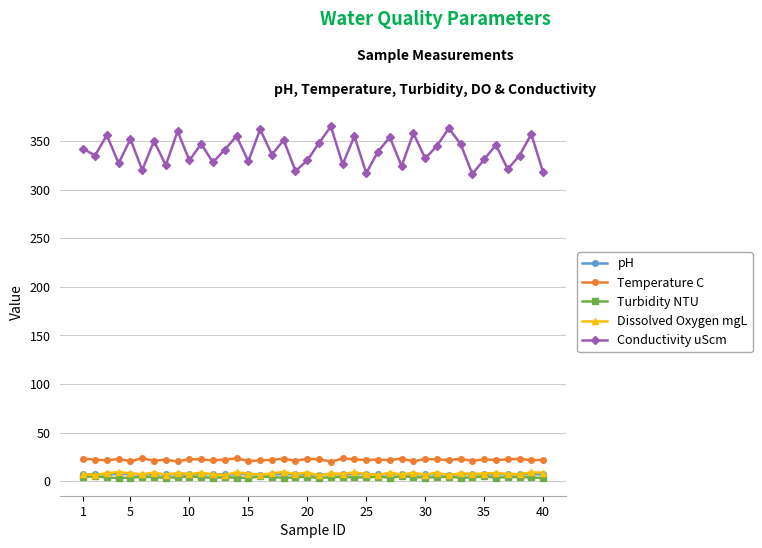

What is the greatest value displayed?

365.0